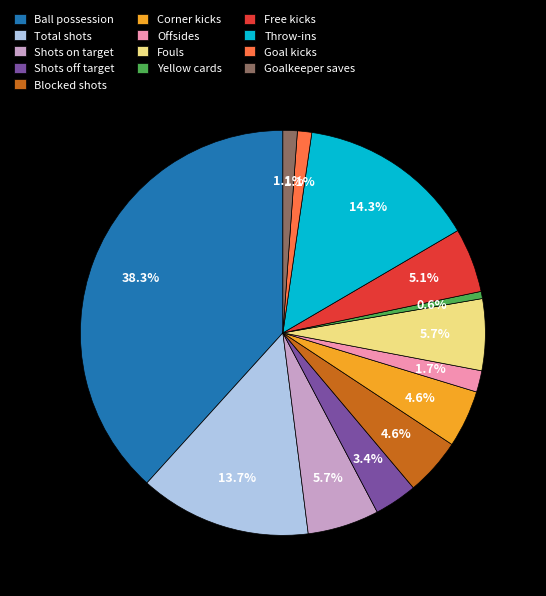

Is there a majority slice in this chart?

No